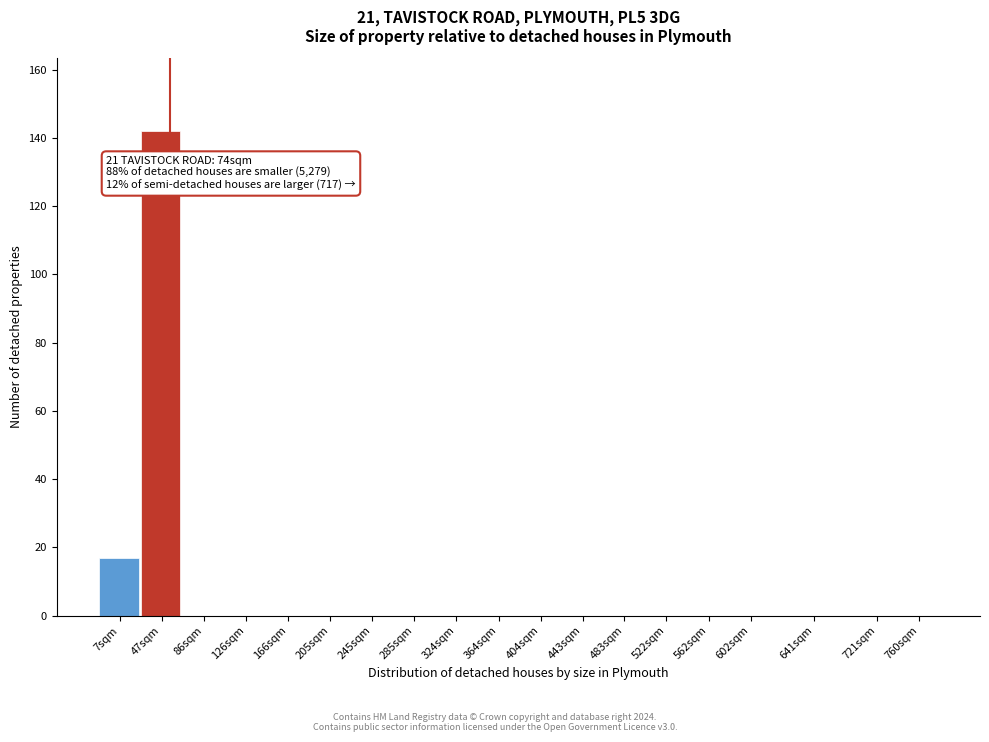

Reading right to left, what are all the values shown in this chart?

760sqm=0	721sqm=0	641sqm=0	602sqm=0	562sqm=0	522sqm=0	483sqm=0	443sqm=0	404sqm=0	364sqm=0	324sqm=0	285sqm=0	245sqm=0	205sqm=0	166sqm=0	126sqm=0	86sqm=0	47sqm=142	7sqm=17